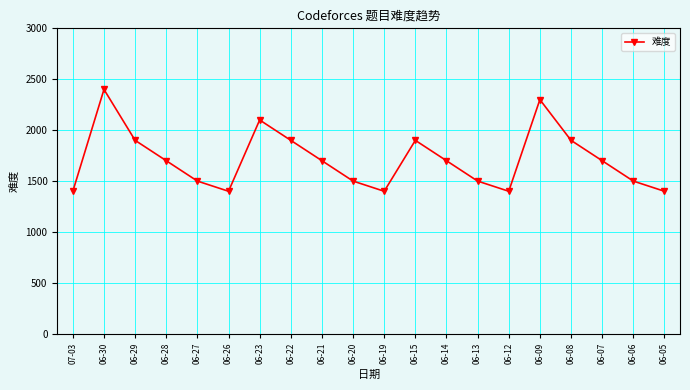

How many interior local peaks (higher than both neighbors) does the data have?

4